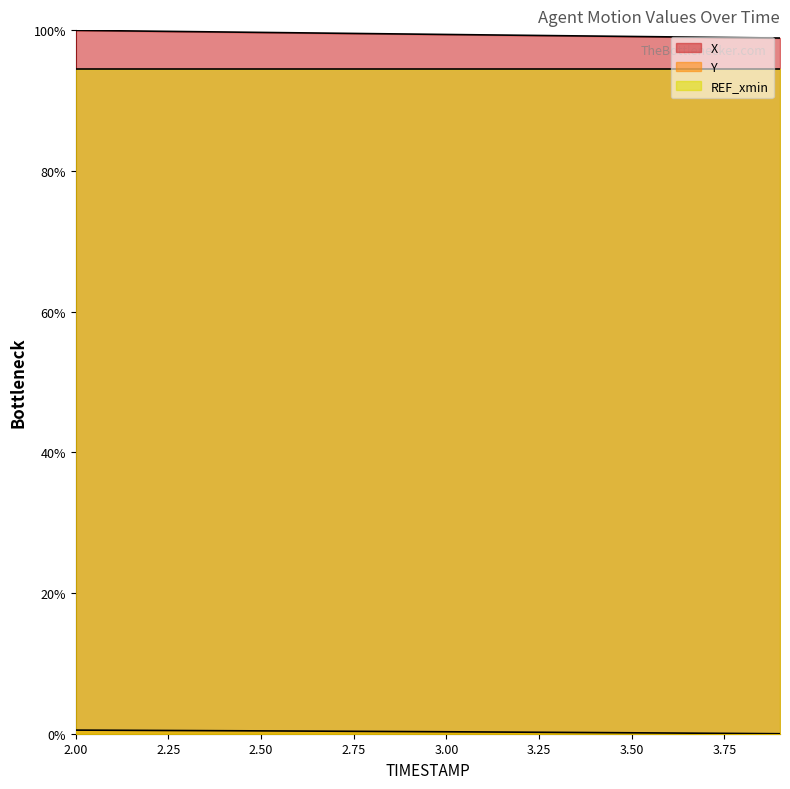

True or false: Y has more than 1 points higher than both neighbors.

False